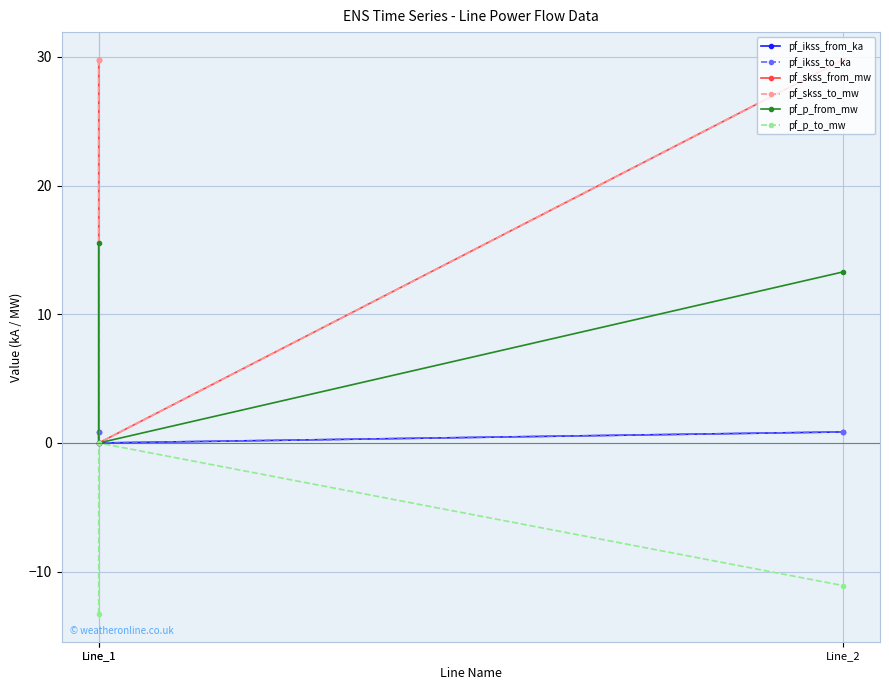

What is the value of the pf_p_to_mw point at the 3rd from the left?

-11.1